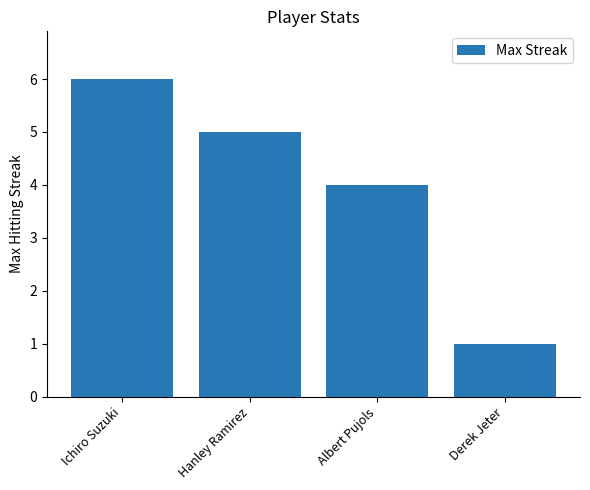

What is the sum of the values at Ichiro Suzuki and Hanley Ramirez?

11